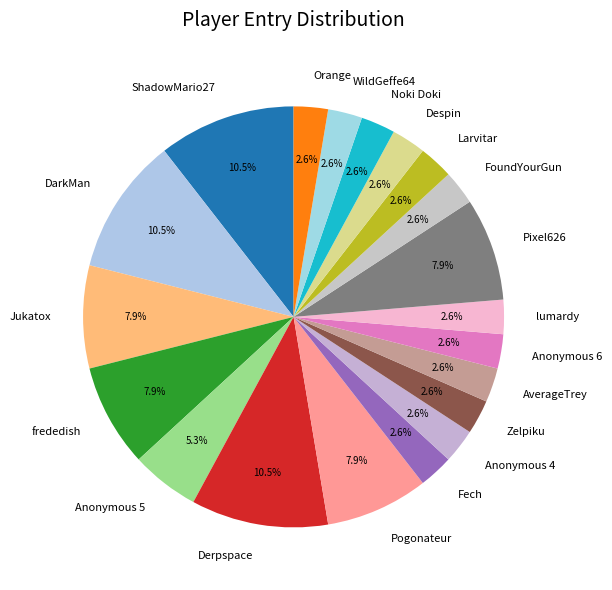

To the nearest percent, what is the combined percentage of Anonymous 5 and Noki Doki?

8%